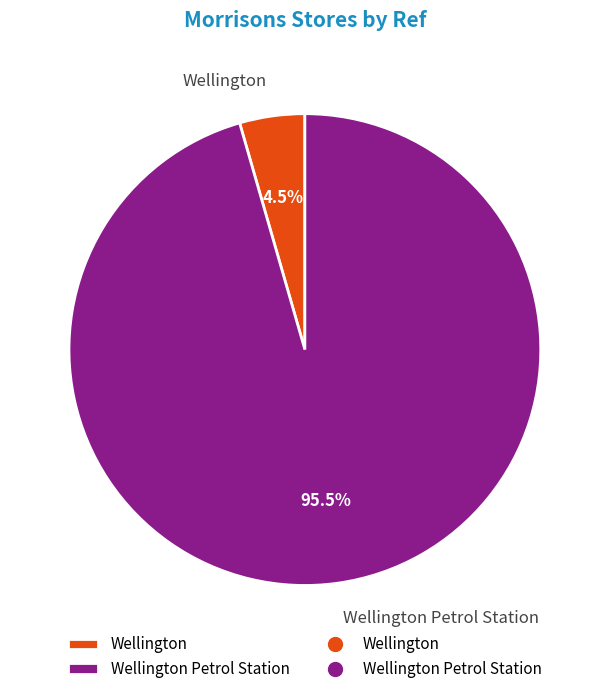

To the nearest percent, what is the difference between the largest and smallest slice percentages?

91%